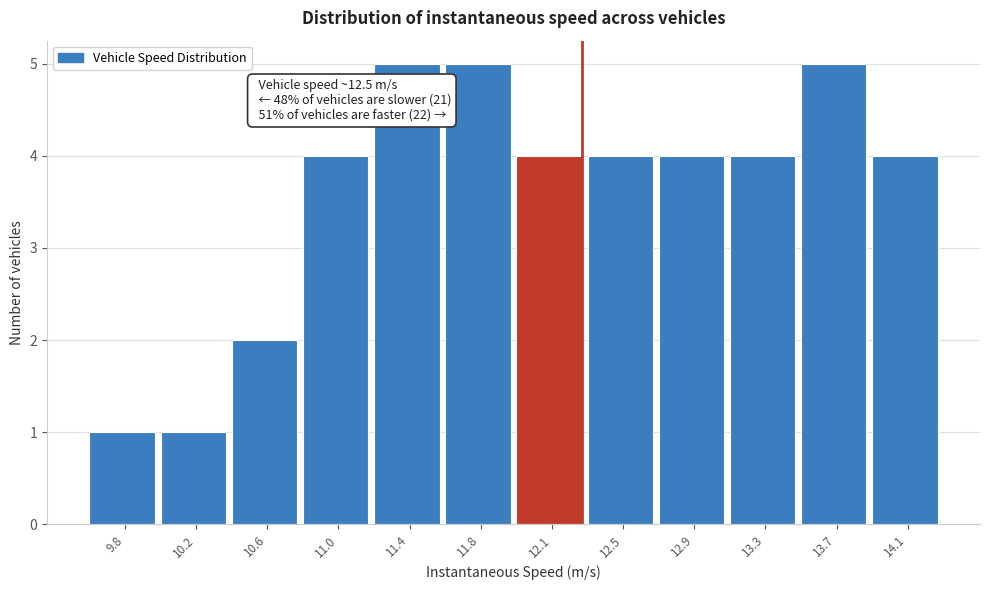

Reading left to right, what are all the values shown in this chart?

1	1	2	4	5	5	4	4	4	4	5	4